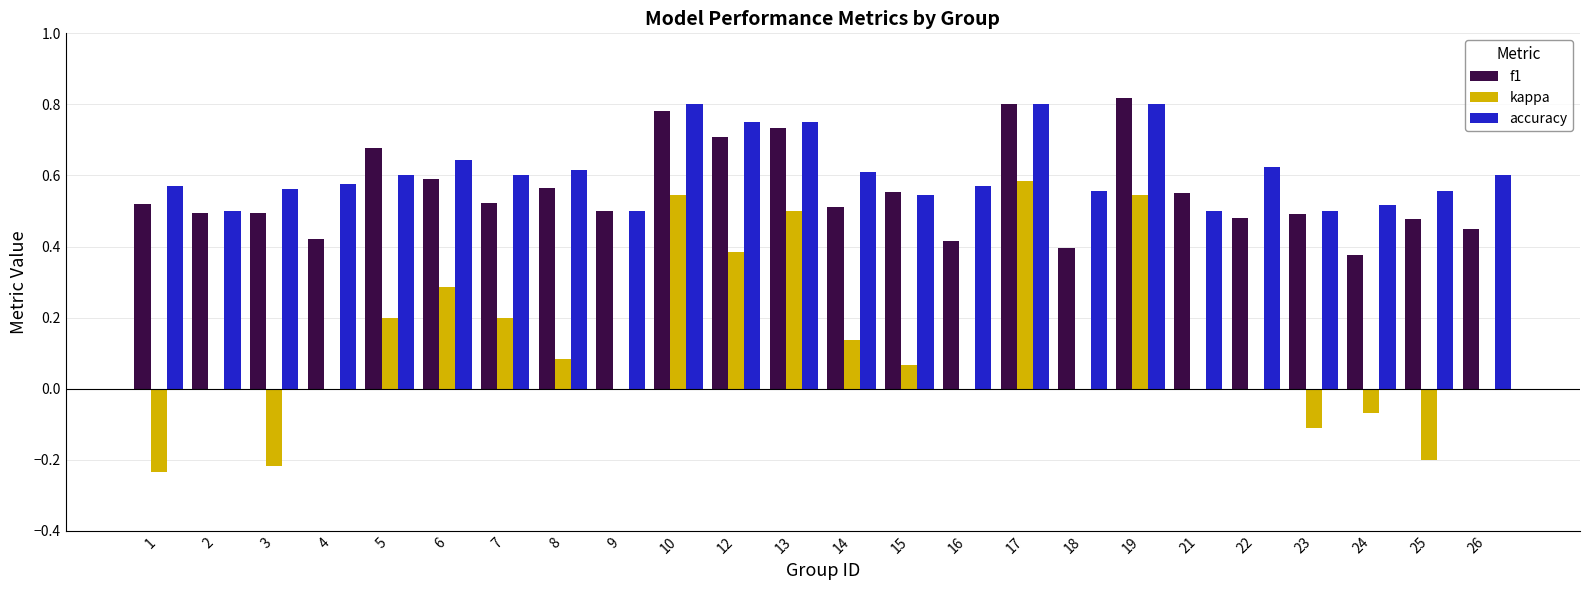

How many accuracy values are between 0 and 1?

24